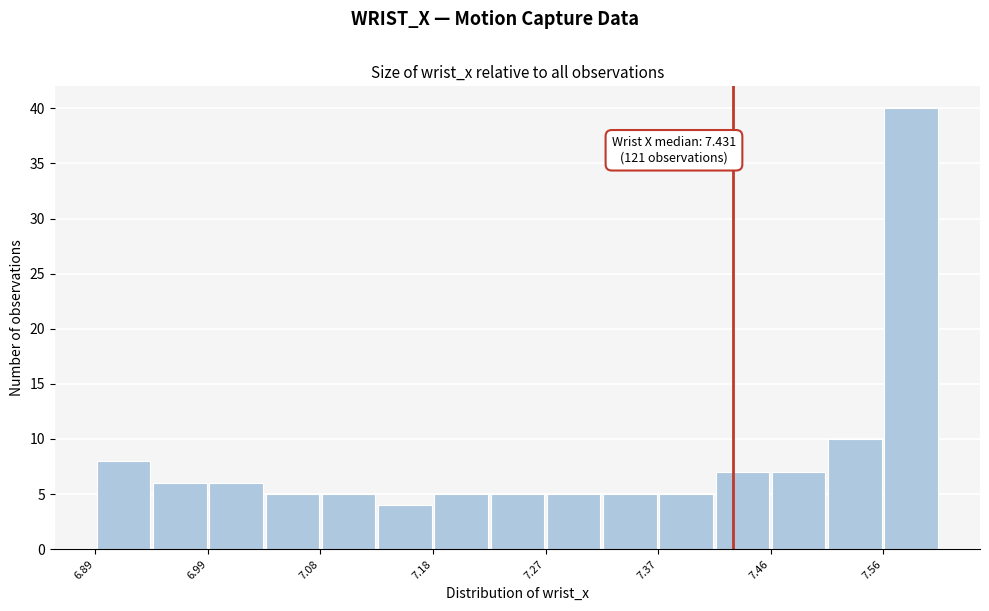

Over which range of the x-axis is the bar tallest?

7.56 to 7.61